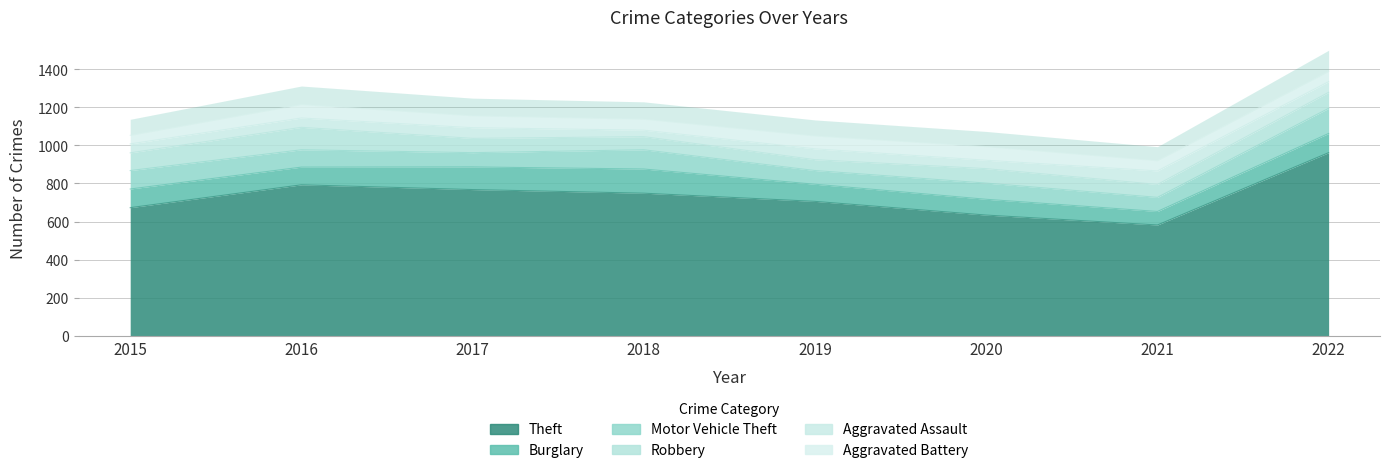

At how many categories does at least one series exceed 695?

5